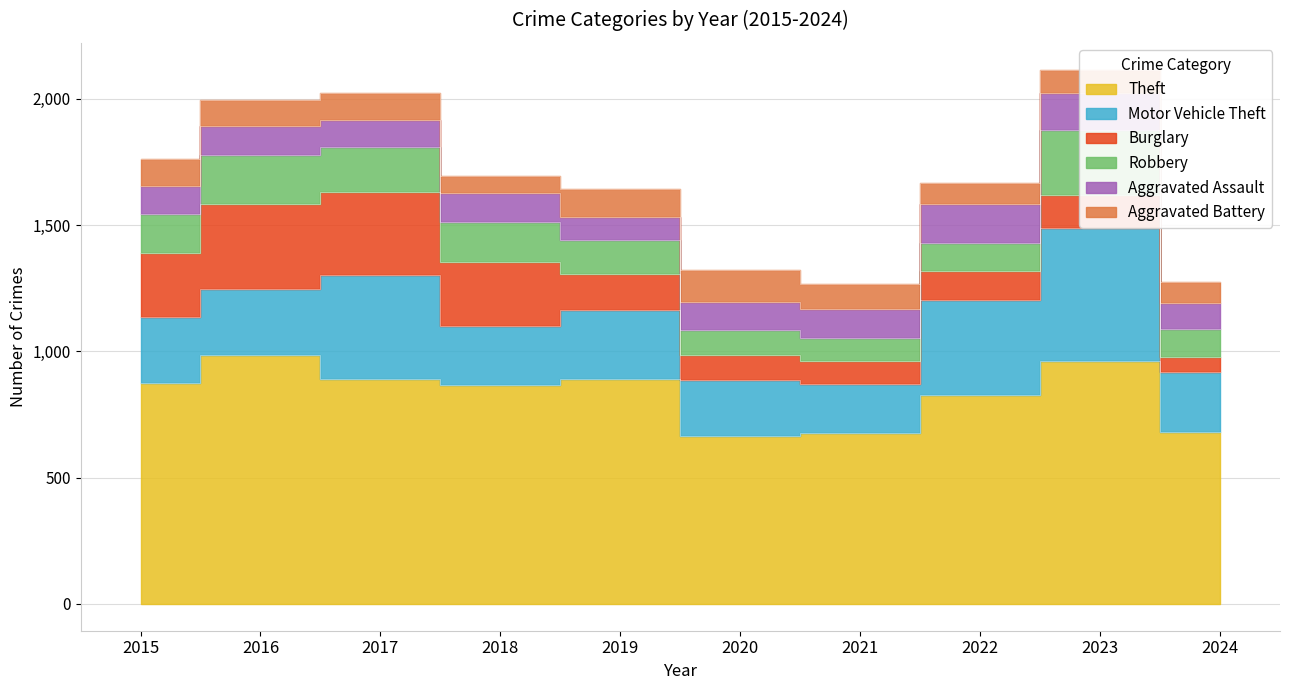

What is the total value across all series at 2020?

1322